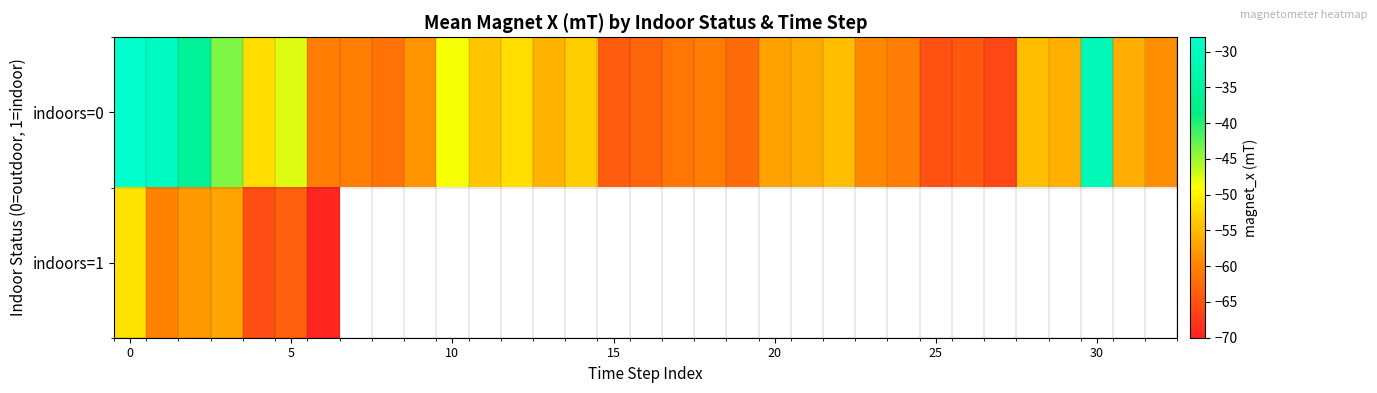

How many series are shown in this chart?

2